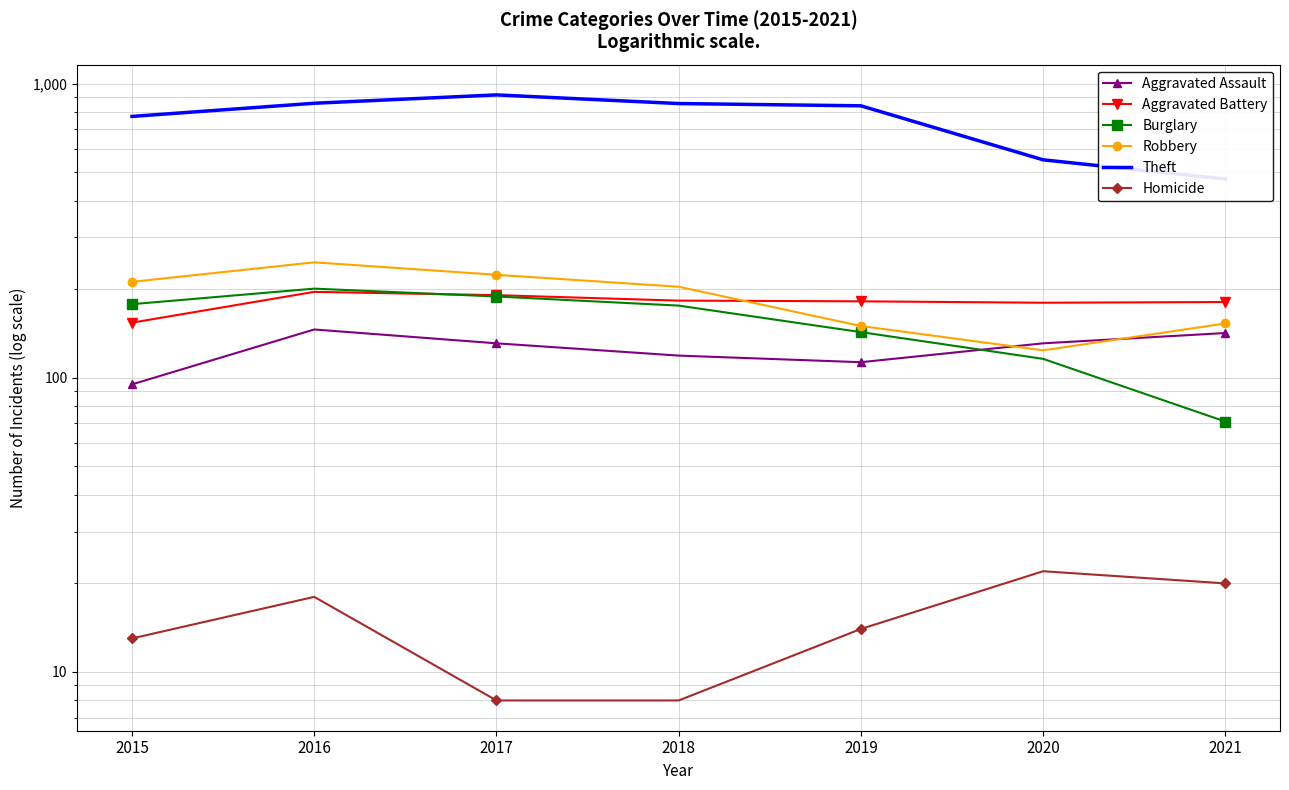

At which label does Aggravated Battery first exceed 182?

2016